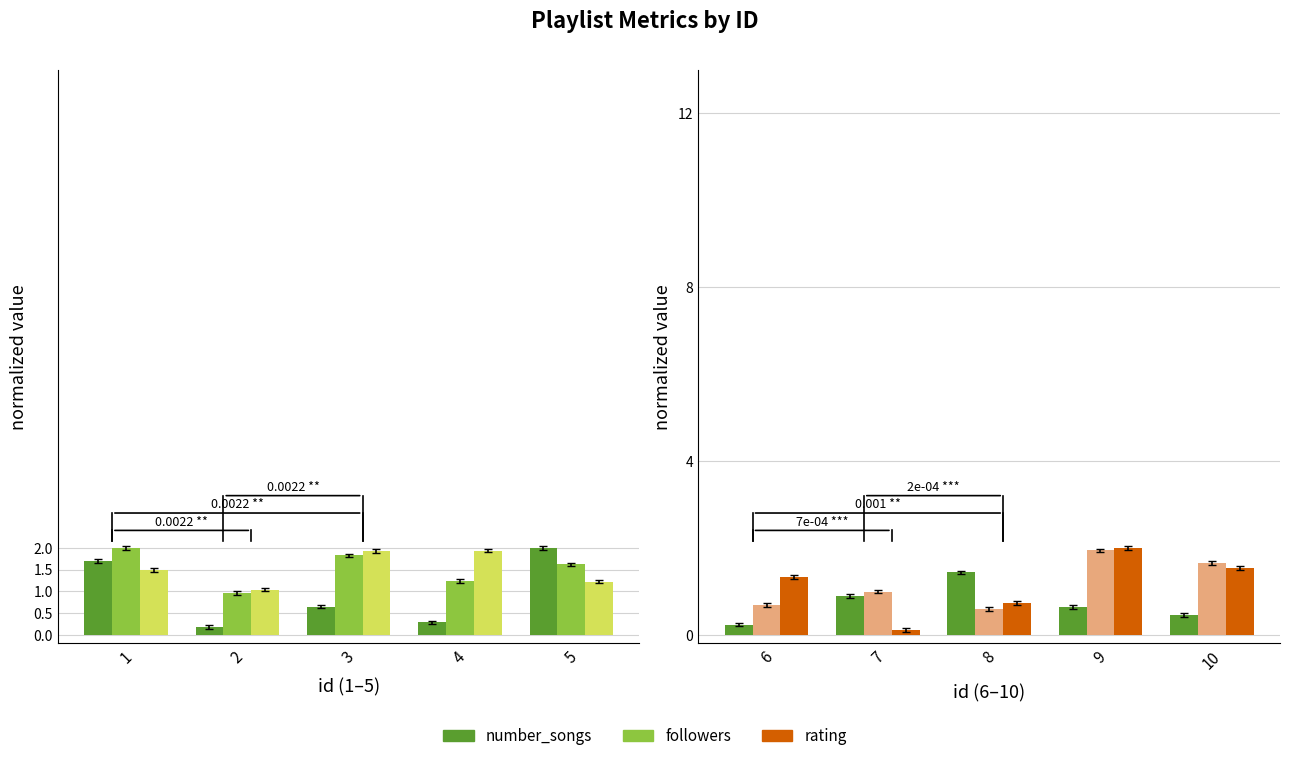

The value of number_songs at 7 is 0.4. True or false?

False